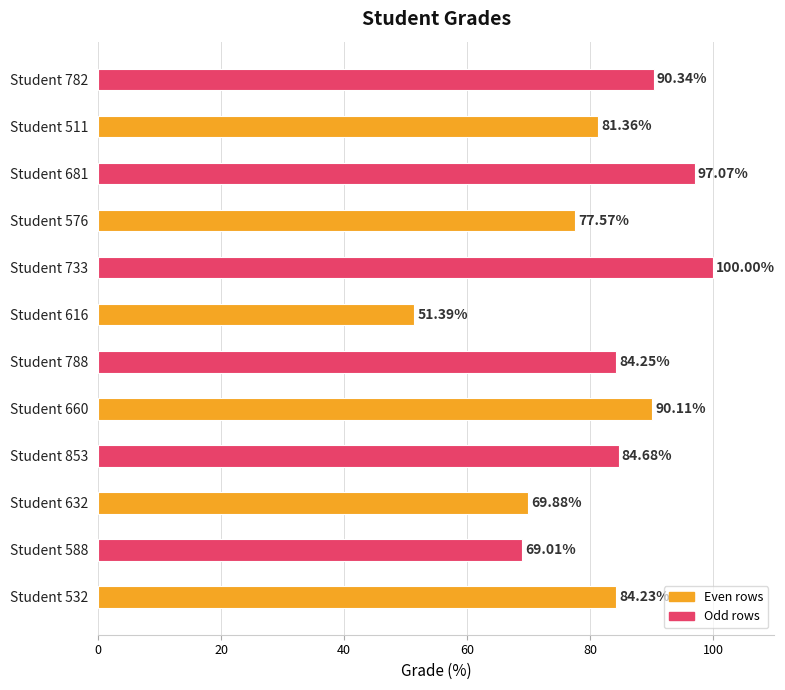

What is the difference between the second highest and second lowest values?

28.1